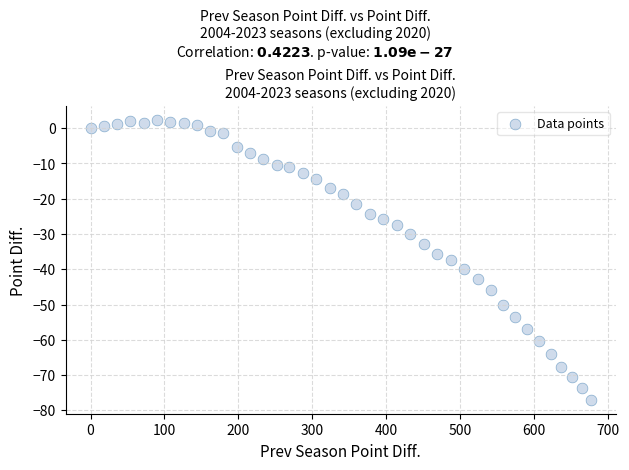

What is the range of Y values (max minus min)?

79.3